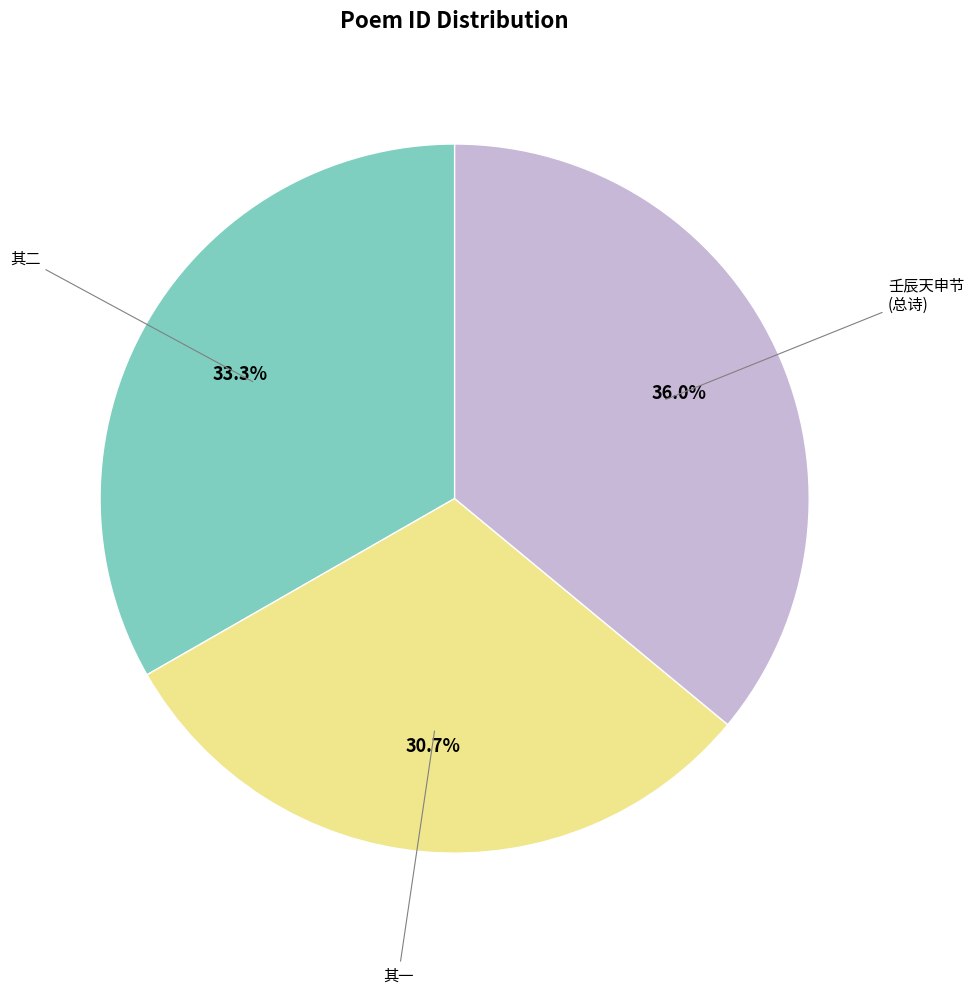

Is there a majority slice in this chart?

No